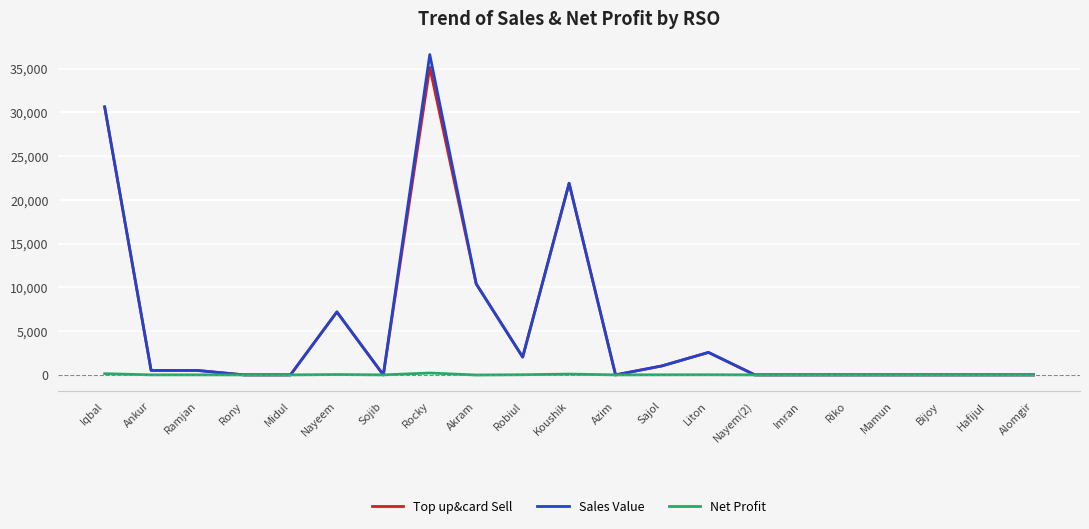

Is it true that Sales Value equals 46035.9 at Iqbal?

False